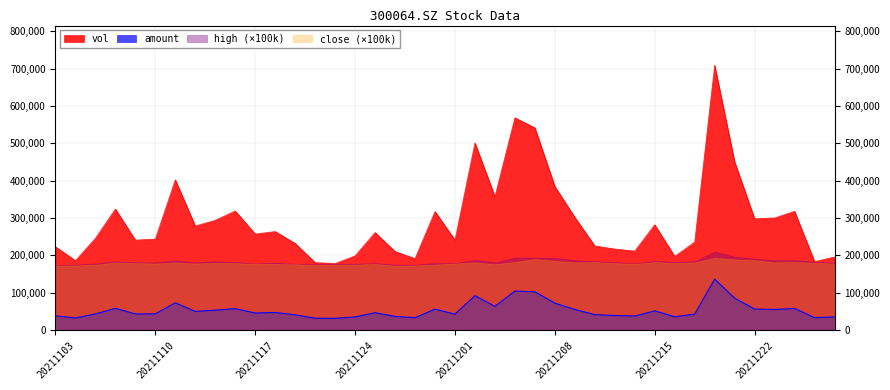

True or false: amount and close (×100k) cross at least once.

False